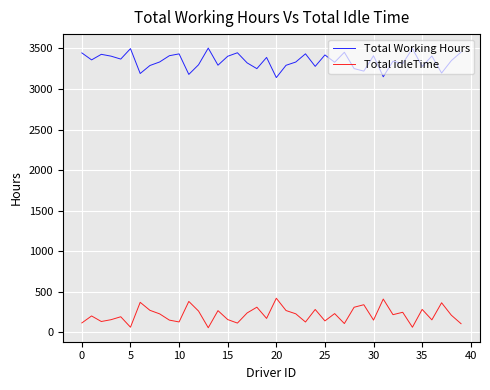

What is the highest value of the Total idleTime series?

419.6